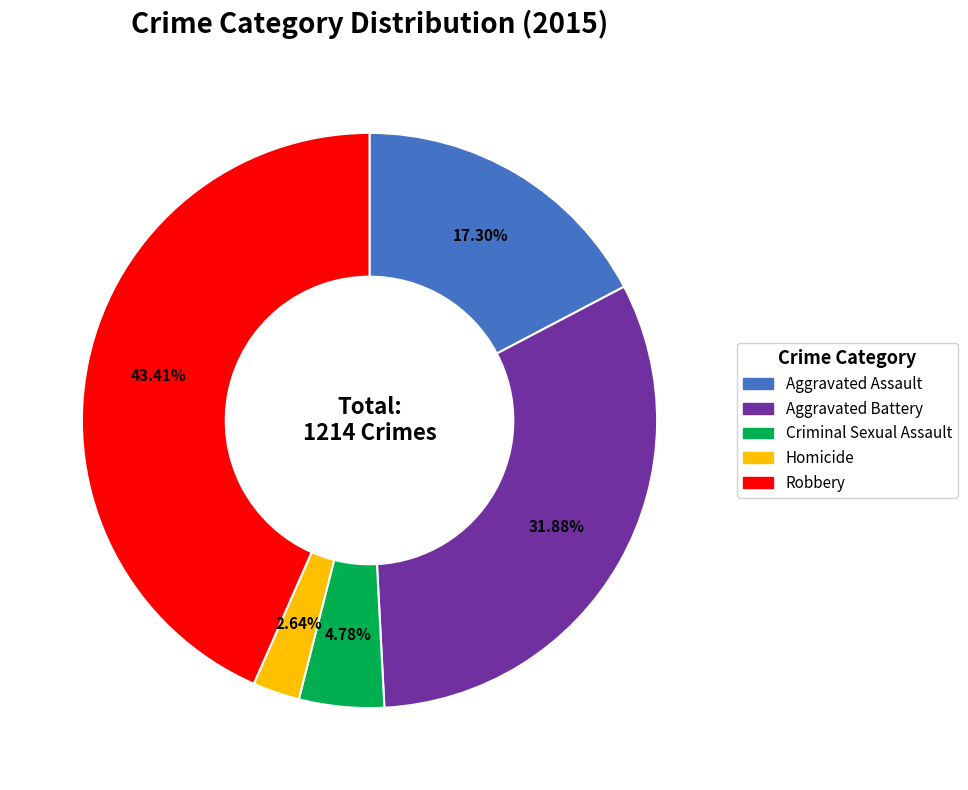

Is there a majority slice in this chart?

No